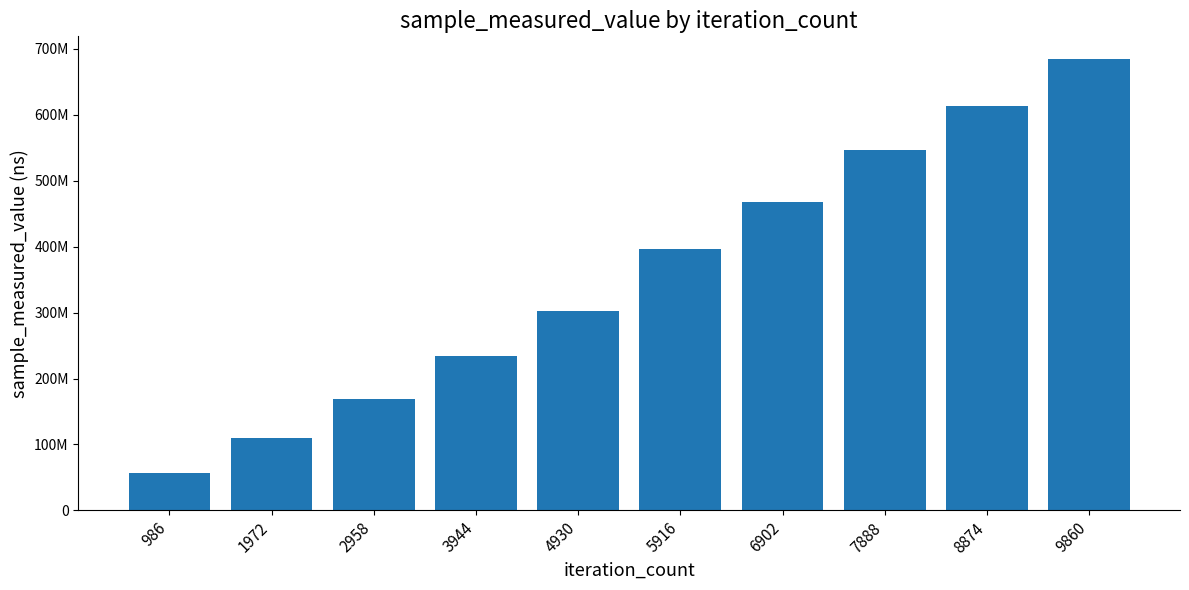

Does the chart contain any negative values?

No